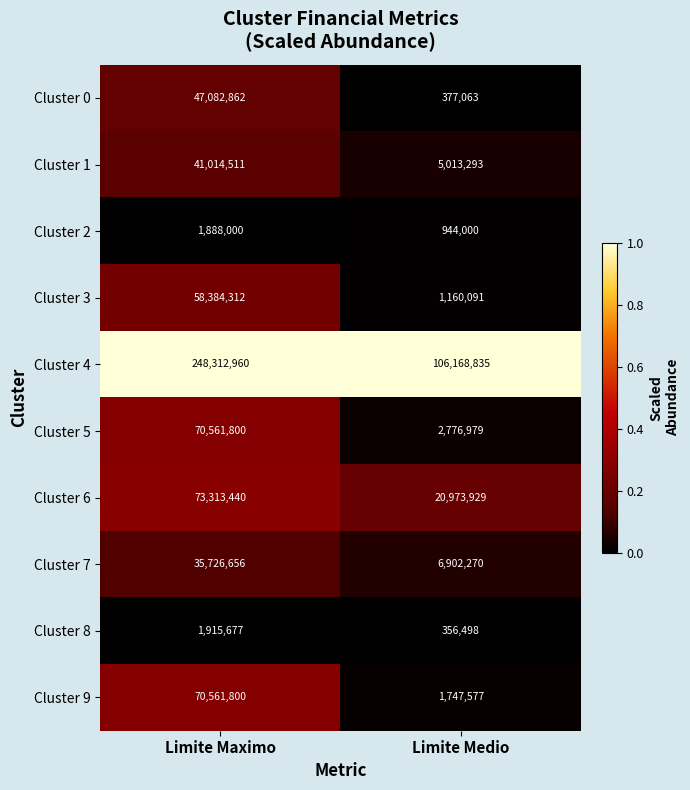

What is the smallest value displayed?

356498